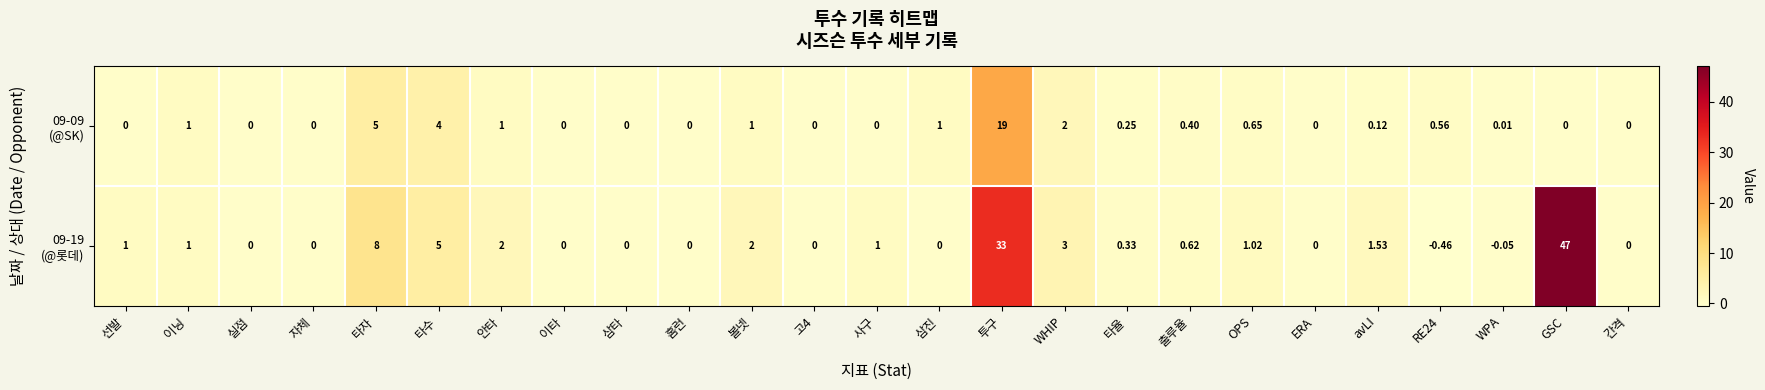

Which category has the highest value across all series?

GSC